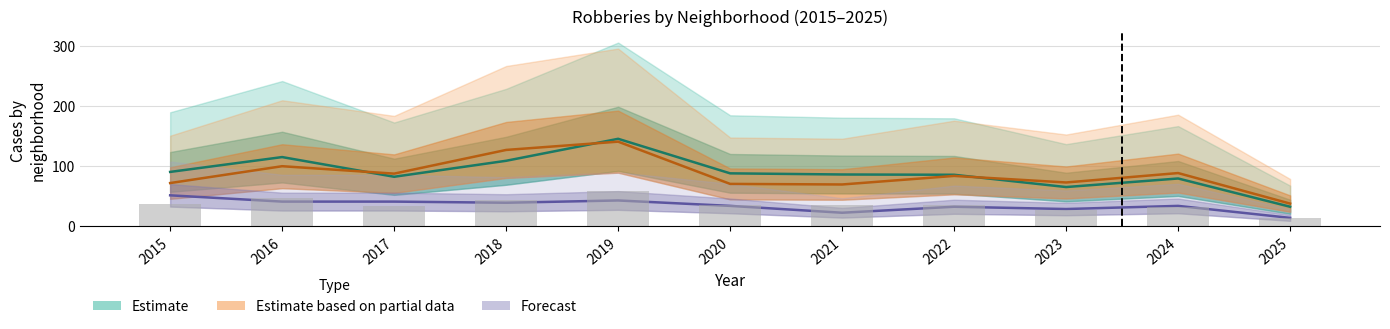

What are all the series names shown in the legend?

Estimate, Estimate based on partial data, Forecast